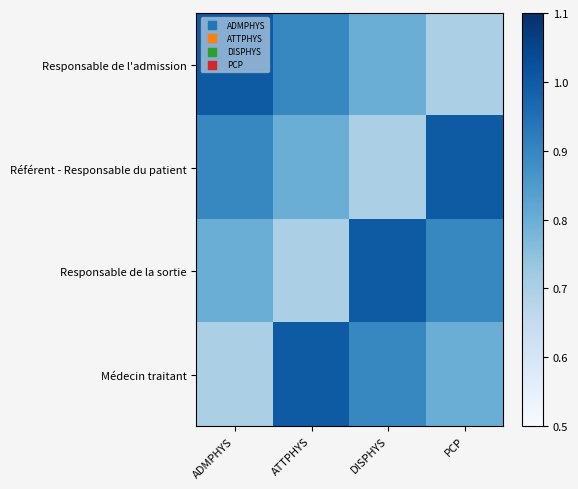

Reading left to right, transcribe all the data shown in this chart.

Responsable de l'admission: ADMPHYS=1.0	ATTPHYS=0.9	DISPHYS=0.8	PCP=0.7
Référent - Responsable du patient: ADMPHYS=0.9	ATTPHYS=0.8	DISPHYS=0.7	PCP=1.0
Responsable de la sortie: ADMPHYS=0.8	ATTPHYS=0.7	DISPHYS=1.0	PCP=0.9
Médecin traitant: ADMPHYS=0.7	ATTPHYS=1.0	DISPHYS=0.9	PCP=0.8